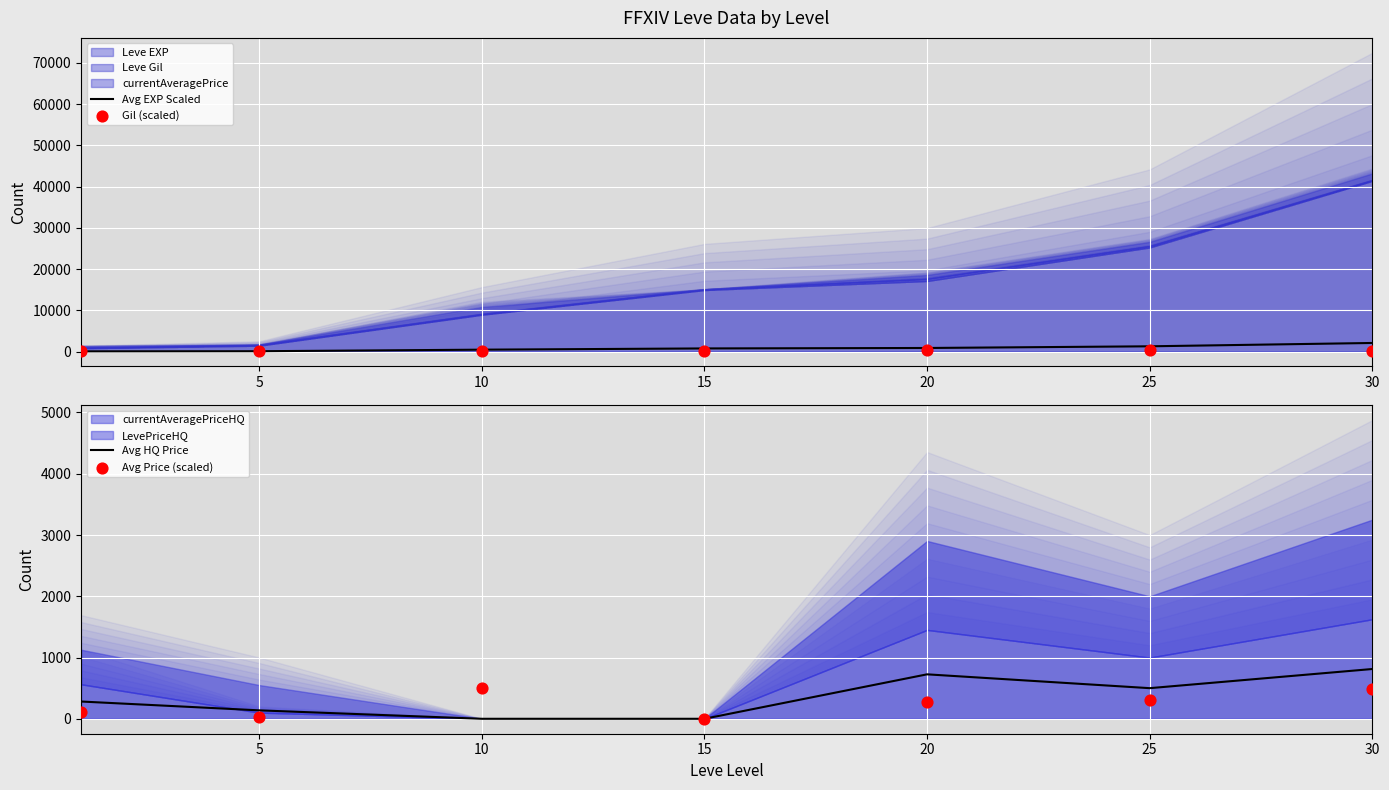

What is the maximum value for Avg EXP Scaled?

2070.5